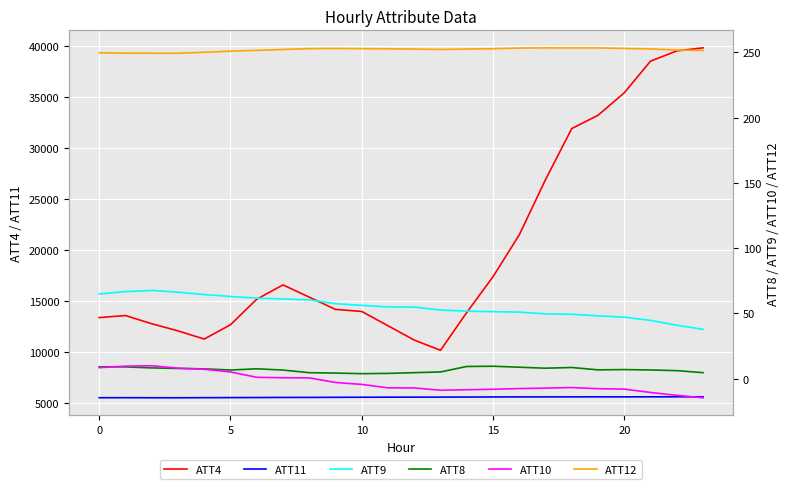

True or false: ATT4 and ATT11 cross at least once.

False